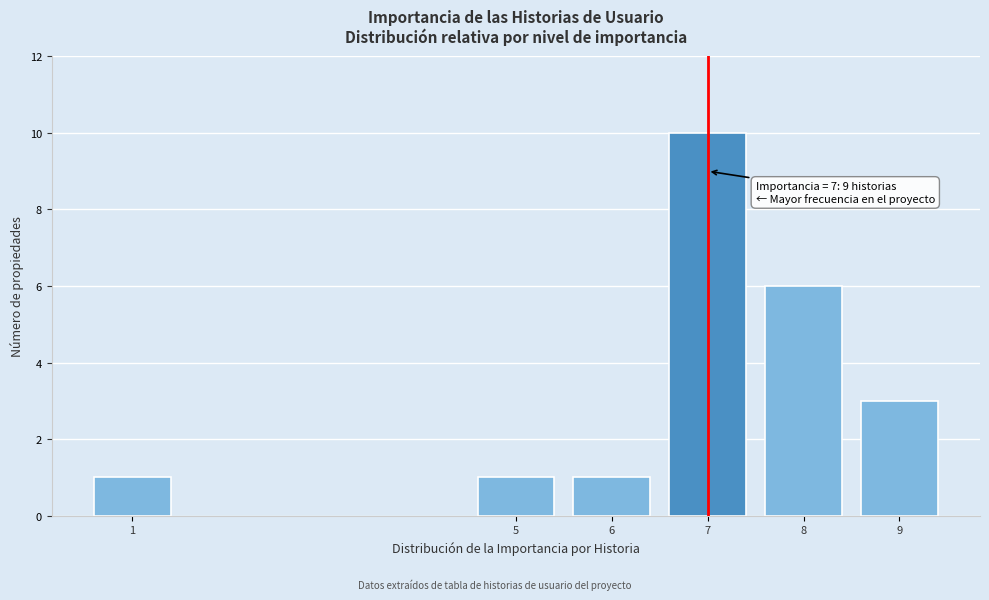

Reading left to right, what are all the values shown in this chart?

1	1	1	10	6	3